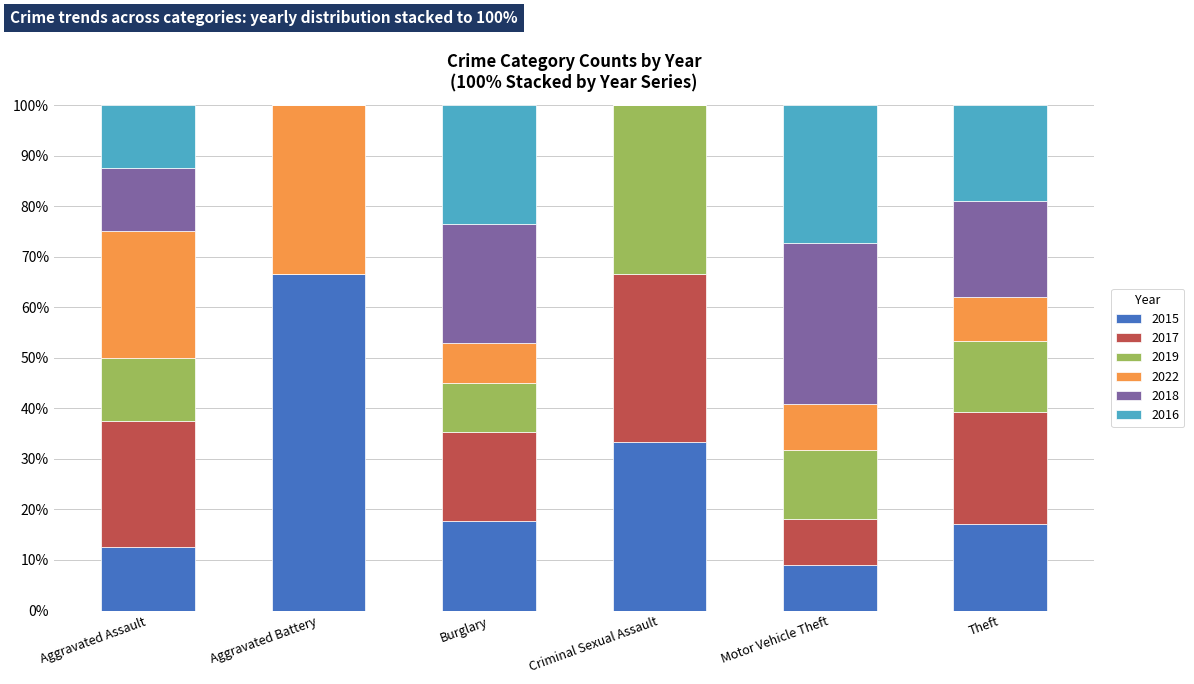

Does the chart contain stacked bars?

Yes